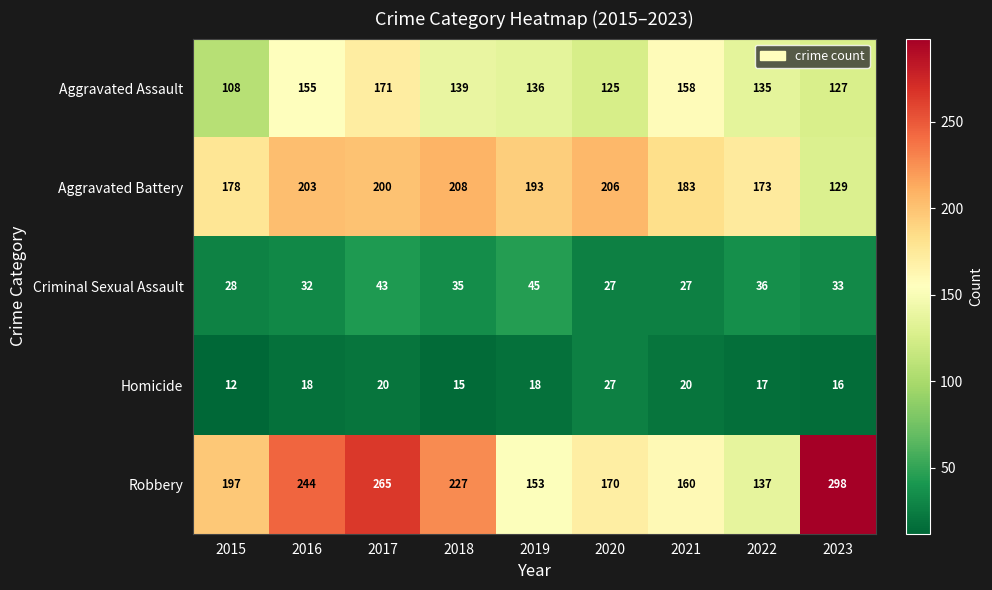

Which series has the largest range (max minus min)?

Robbery